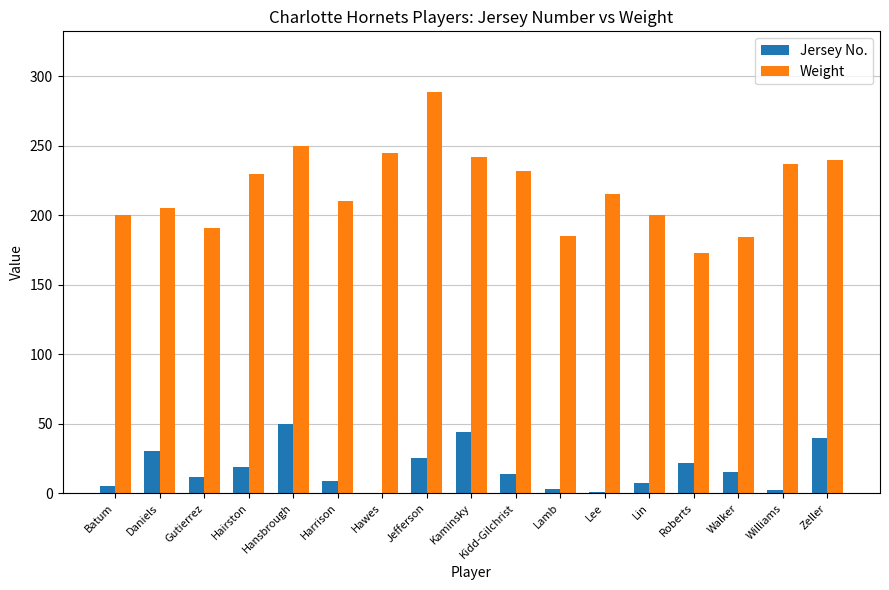

Is it true that Jersey No. equals 9 at Roberts?

False